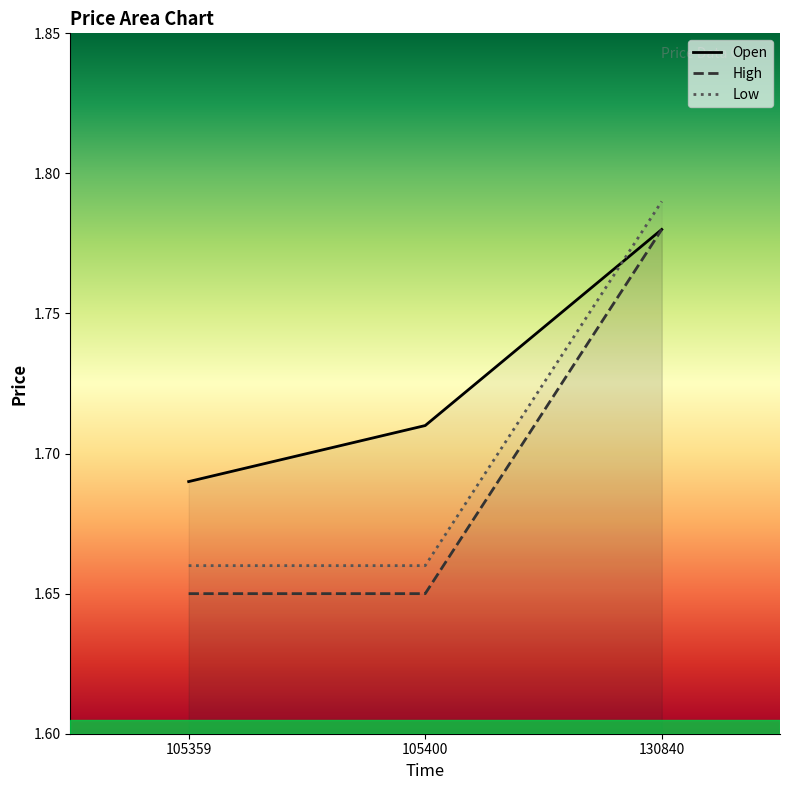

Count the High values in the range 1 to 2.

3